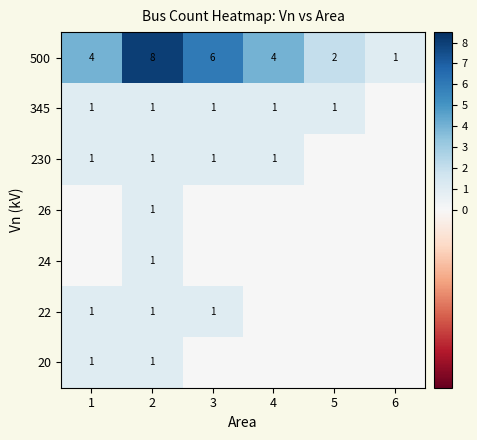

What is the difference between the maximum and second lowest values in the 500 series?

6